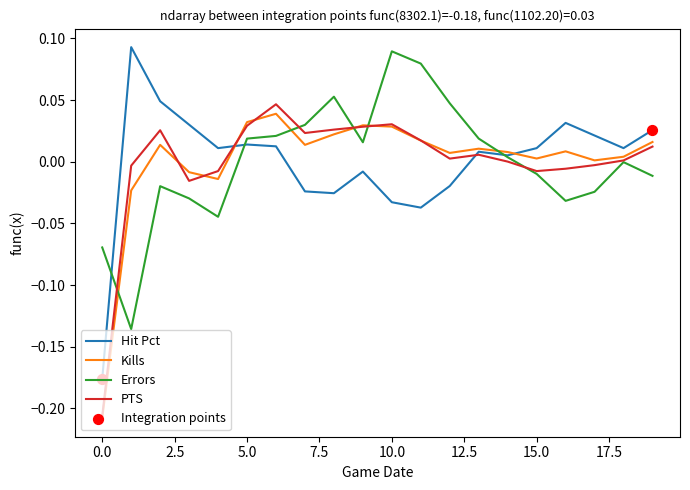

Which series has the largest range (max minus min)?

Hit Pct